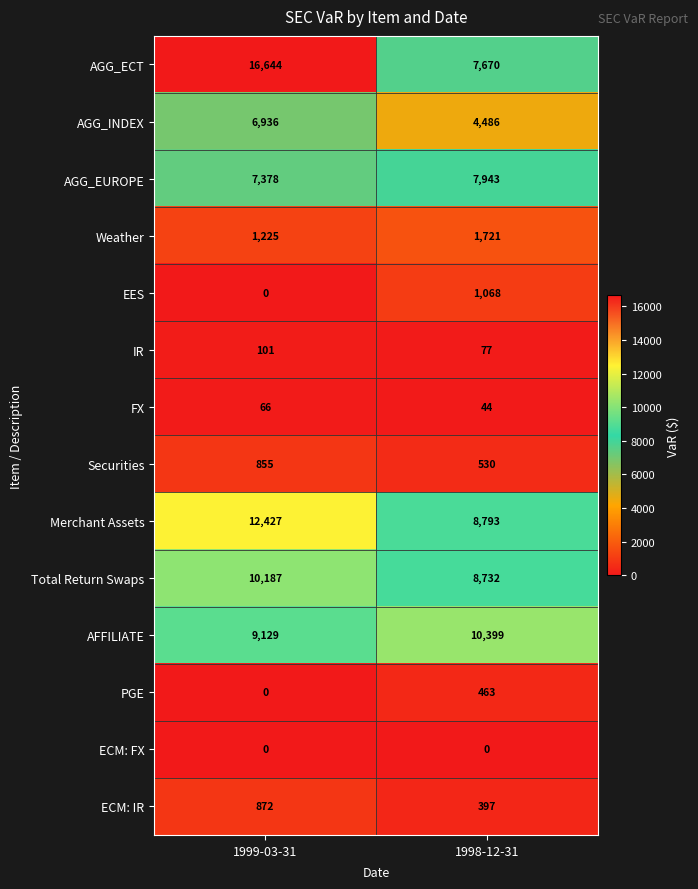

Reading left to right, extract all data points from this chart.

AGG_ECT: 1999-03-31=16644	1998-12-31=7670
AGG_INDEX: 1999-03-31=6936	1998-12-31=4486
AGG_EUROPE: 1999-03-31=7378	1998-12-31=7943
Weather: 1999-03-31=1225	1998-12-31=1721
EES: 1999-03-31=0	1998-12-31=1068
IR: 1999-03-31=101	1998-12-31=77
FX: 1999-03-31=66	1998-12-31=44
Securities: 1999-03-31=855	1998-12-31=530
Merchant Assets: 1999-03-31=12427	1998-12-31=8793
Total Return Swaps: 1999-03-31=10187	1998-12-31=8732
AFFILIATE: 1999-03-31=9129	1998-12-31=10399
PGE: 1999-03-31=0	1998-12-31=463
ECM: FX: 1999-03-31=0	1998-12-31=0
ECM: IR: 1999-03-31=872	1998-12-31=397